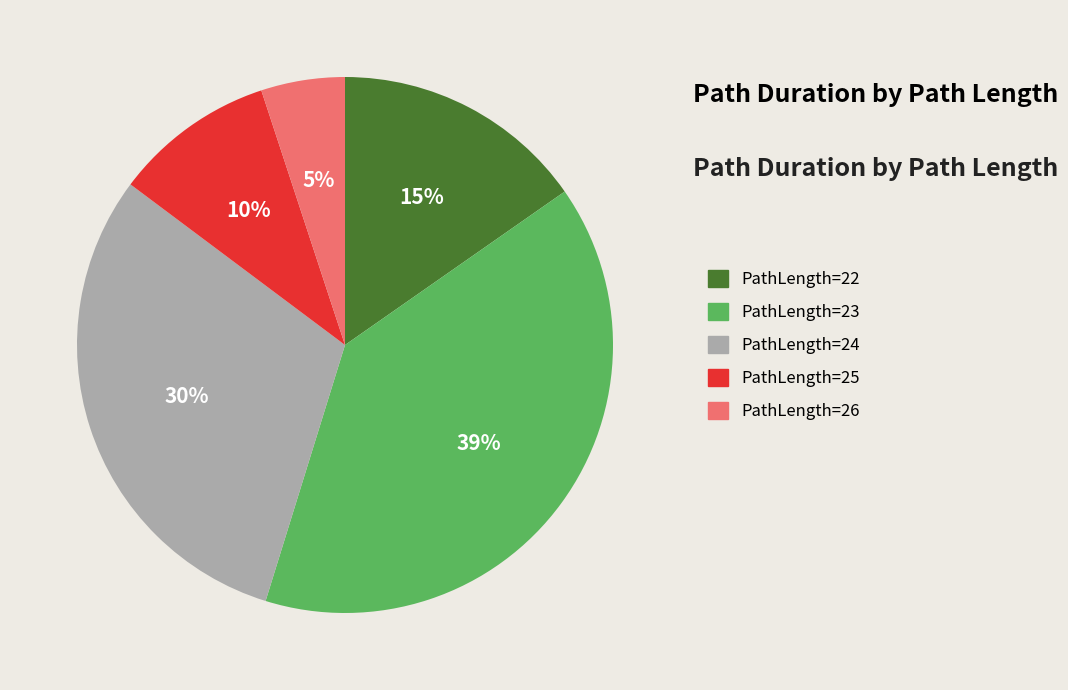

To the nearest percent, what percentage of the pie is PathLength=26?

5%